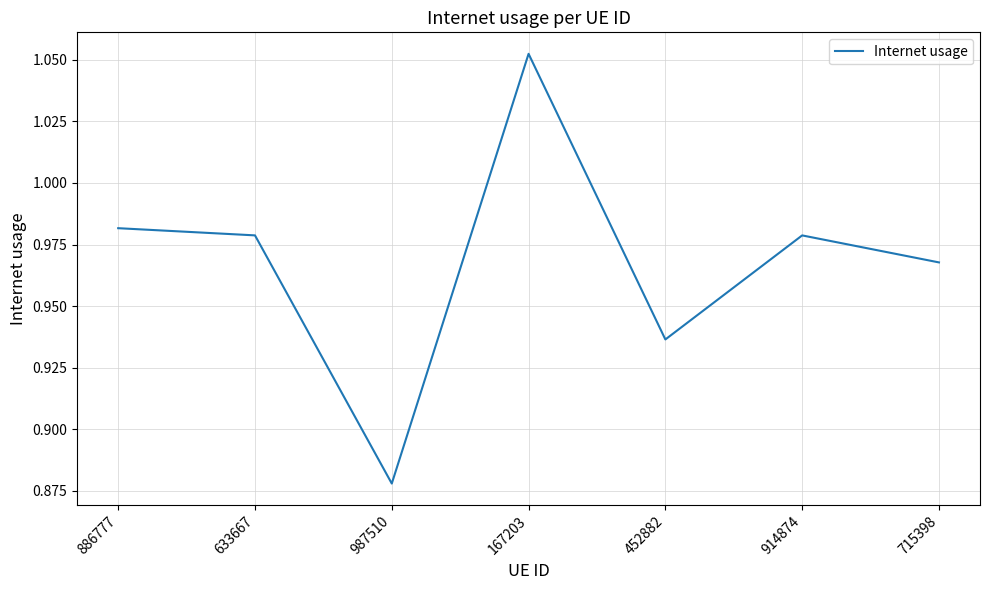

Between 167203 and 715398, which is larger?

167203